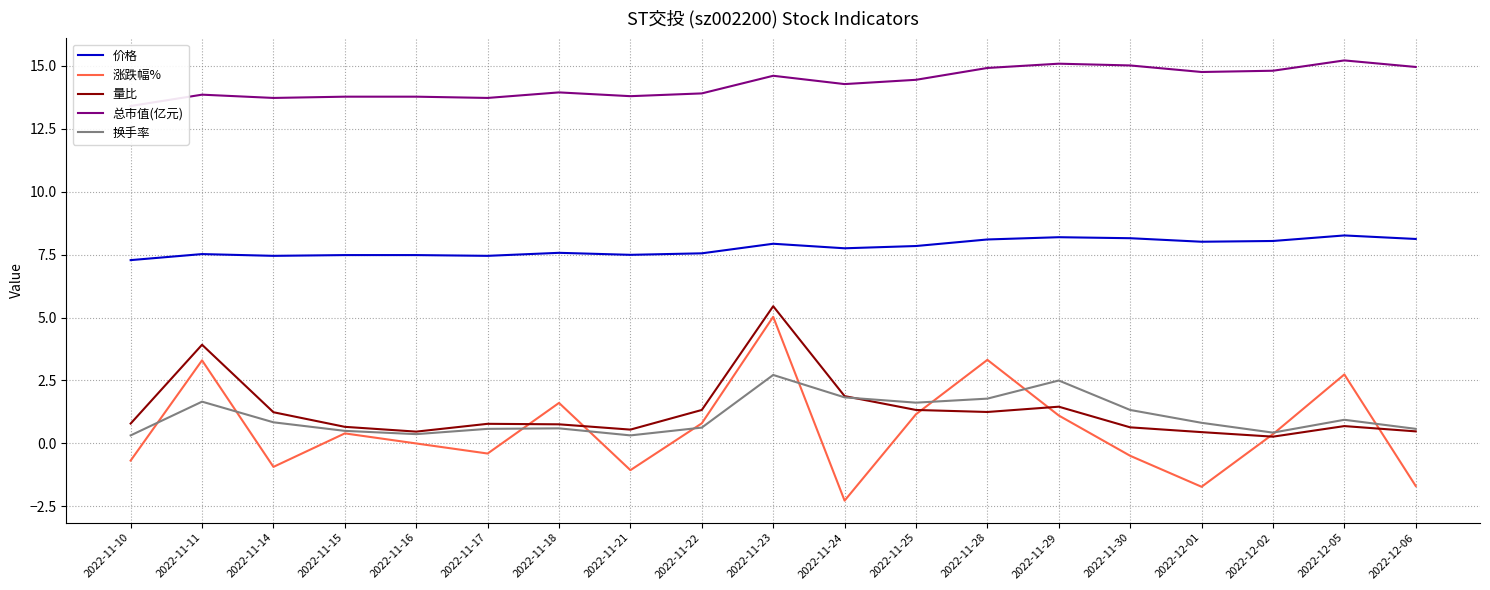

Rank the categories by 换手率 value from highest to lowest.

2022-11-23, 2022-11-29, 2022-11-24, 2022-11-28, 2022-11-11, 2022-11-25, 2022-11-30, 2022-12-05, 2022-11-14, 2022-12-01, 2022-11-22, 2022-11-18, 2022-11-17, 2022-12-06, 2022-11-15, 2022-12-02, 2022-11-16, 2022-11-10, 2022-11-21